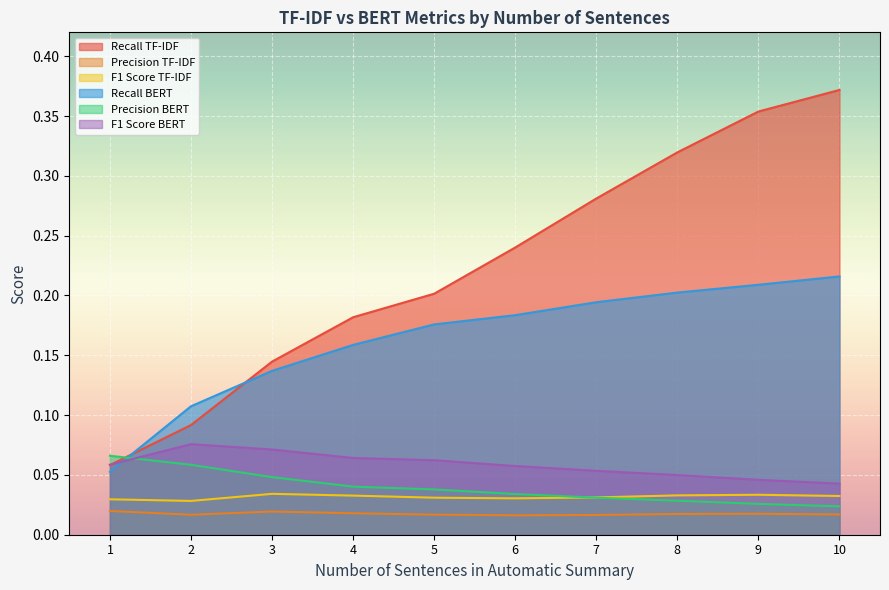

True or false: F1 Score BERT and F1 Score TF-IDF intersect in this chart.

False